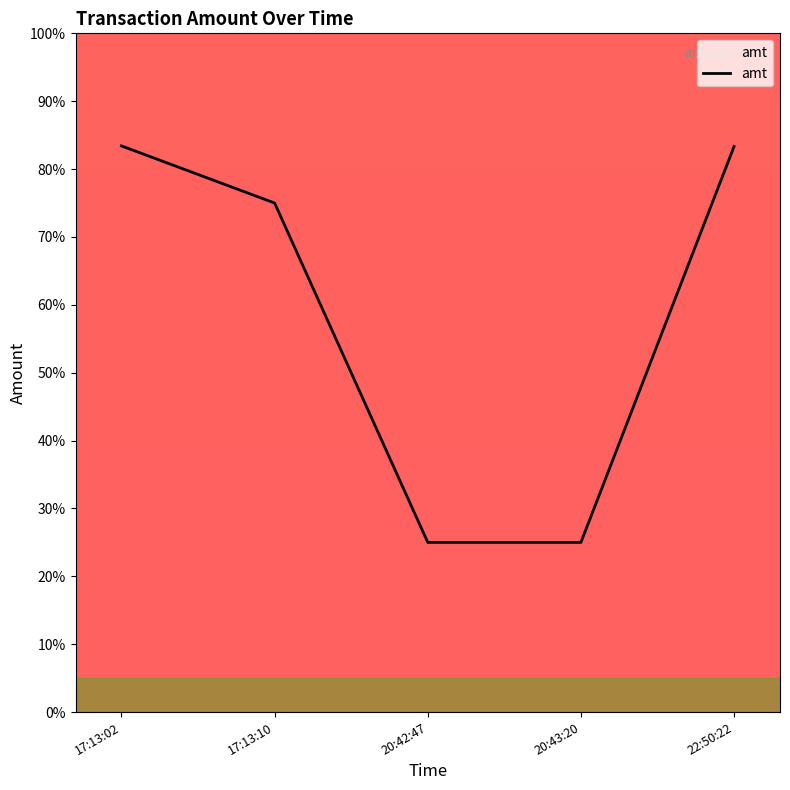

The chart shows a value of 12.7 at 20:43:20. True or false?

False